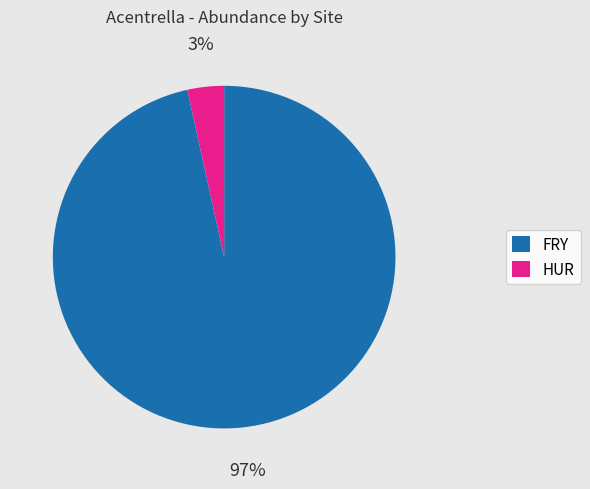

What is the smallest slice in the pie chart?

HUR